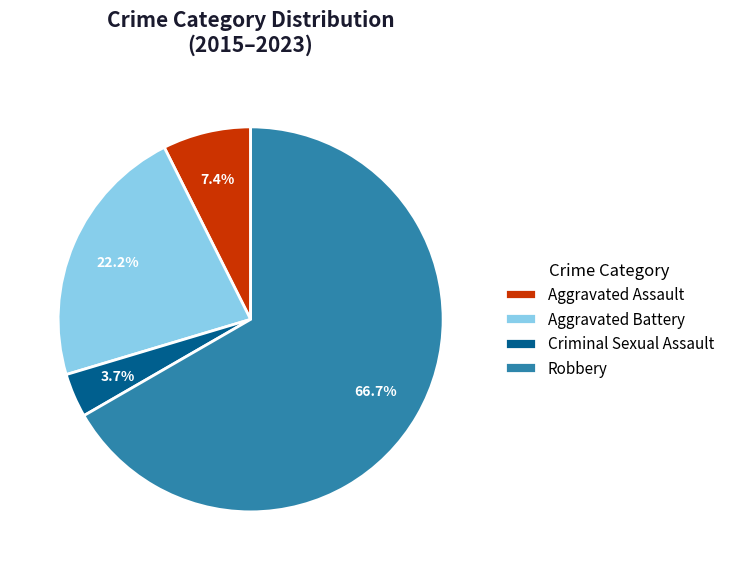

What percentage is NOT represented by Criminal Sexual Assault?

96.3%